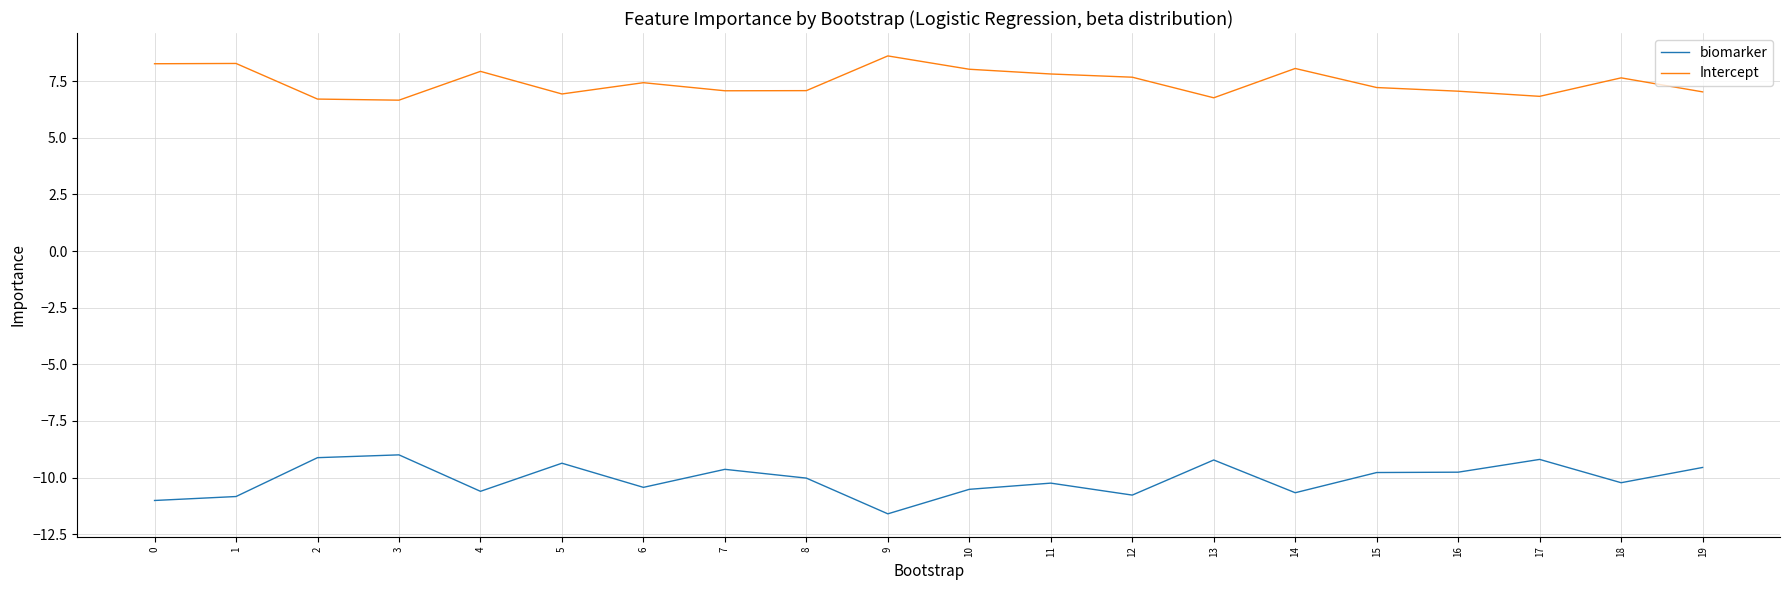

How many values in the biomarker series are below -10?

11